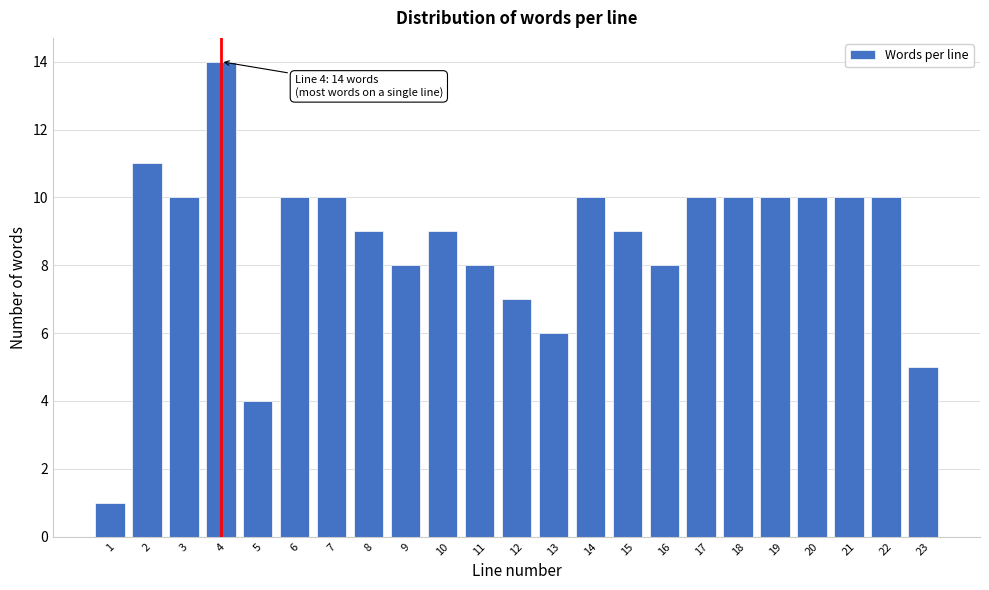

Reading right to left, list all the values displayed in this chart.

23=5	22=10	21=10	20=10	19=10	18=10	17=10	16=8	15=9	14=10	13=6	12=7	11=8	10=9	9=8	8=9	7=10	6=10	5=4	4=14	3=10	2=11	1=1